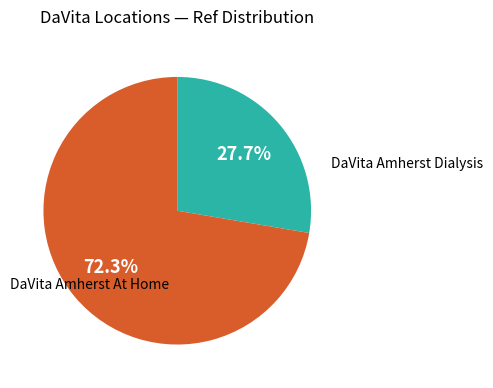

To the nearest percent, what is the average slice percentage?

50%